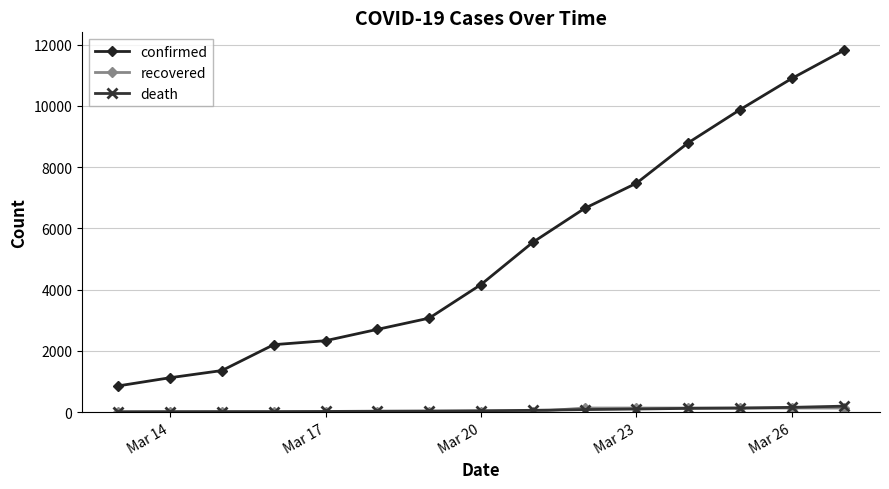

True or false: confirmed and death cross at least once.

False